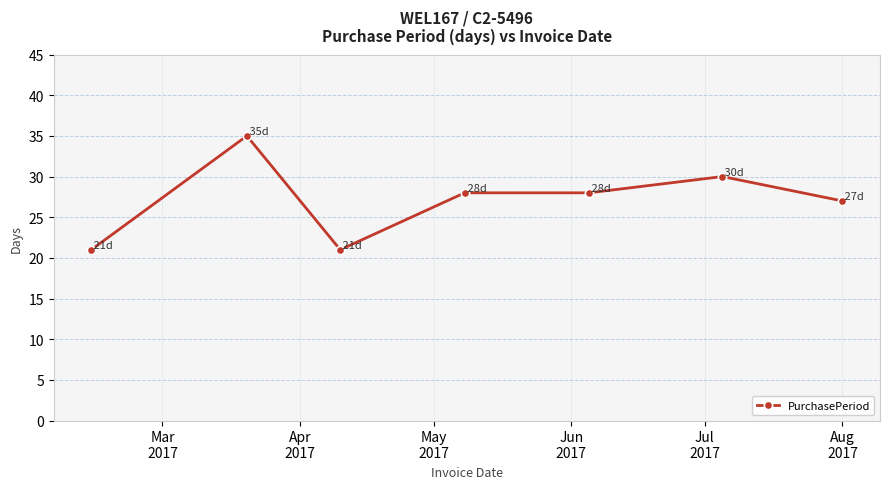

What is the minimum value shown in the chart?

21